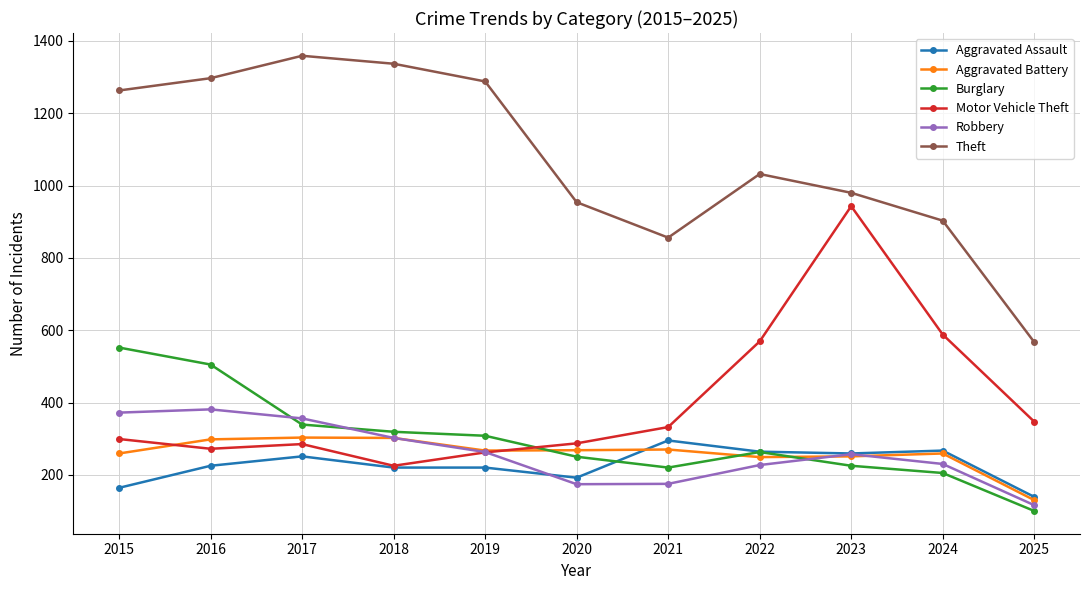

What is the value of the Motor Vehicle Theft point at the 1st from the left?

299